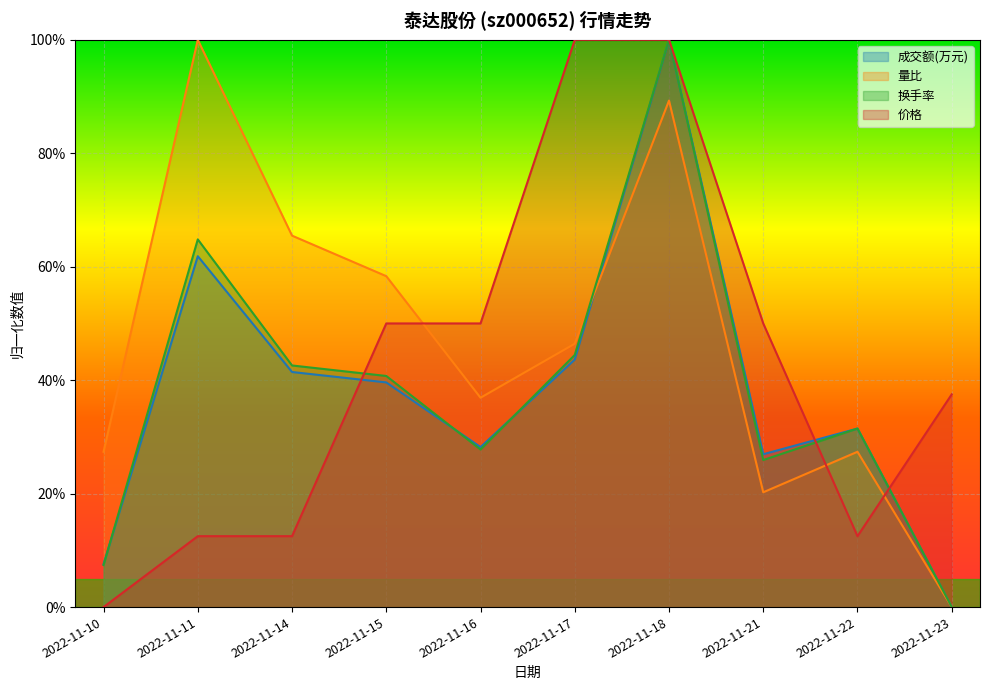

How many times do 换手率 and 价格 cross each other?

3